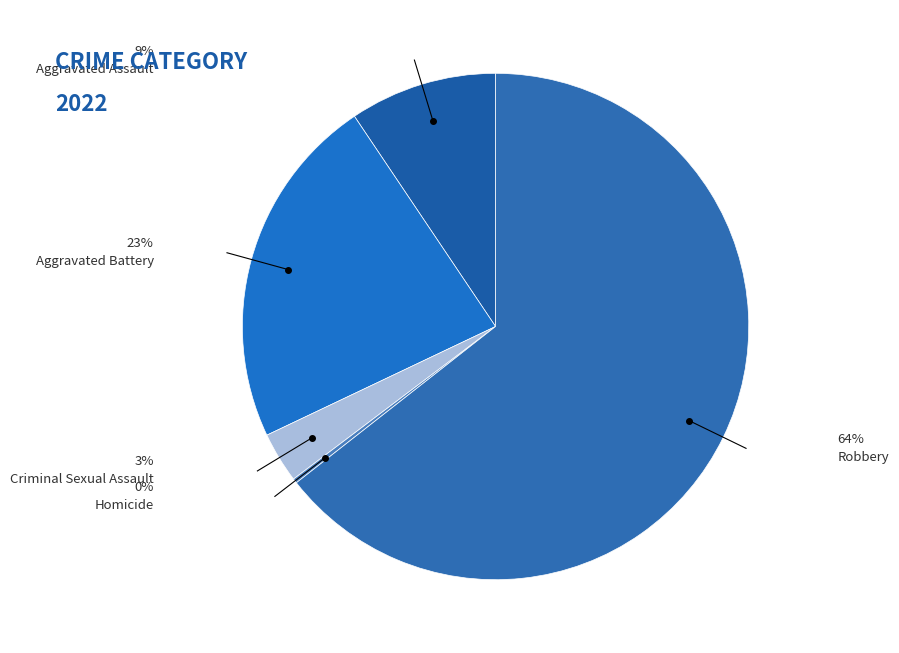

Combined, do Aggravated Assault and Robbery account for over 50%?

Yes